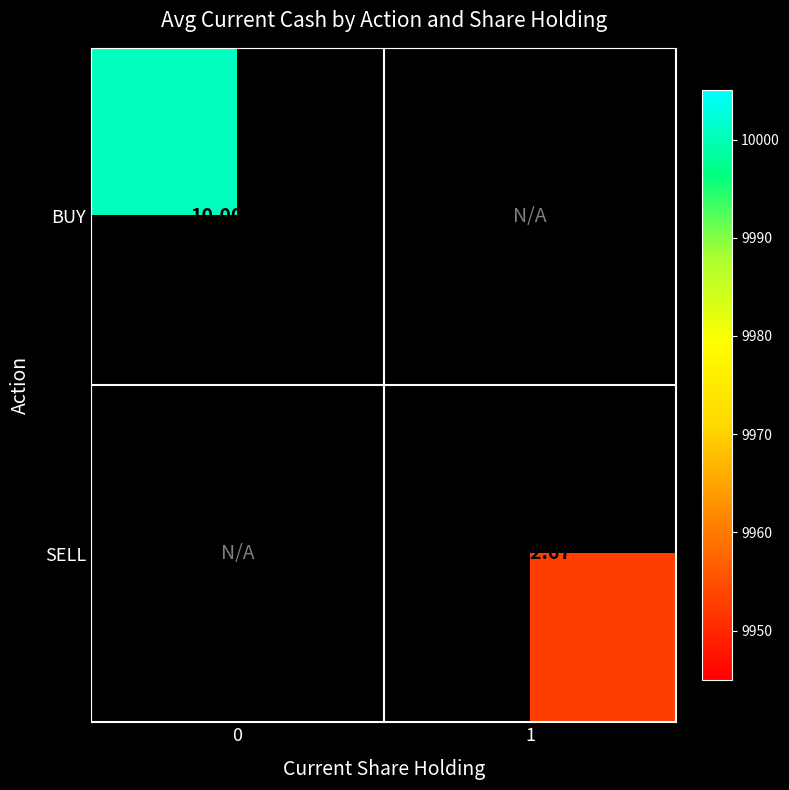

The BUY series shows 3039.7 at 0. True or false?

False